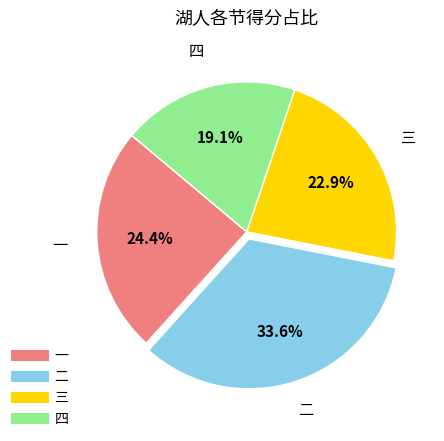

Is it true that 三 is 37% of the pie?

False